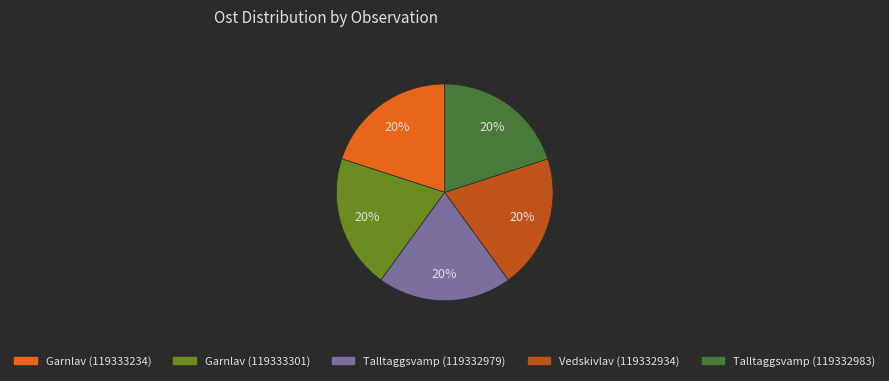

Does Talltaggsvamp (119332983) account for over 50% of the chart?

No